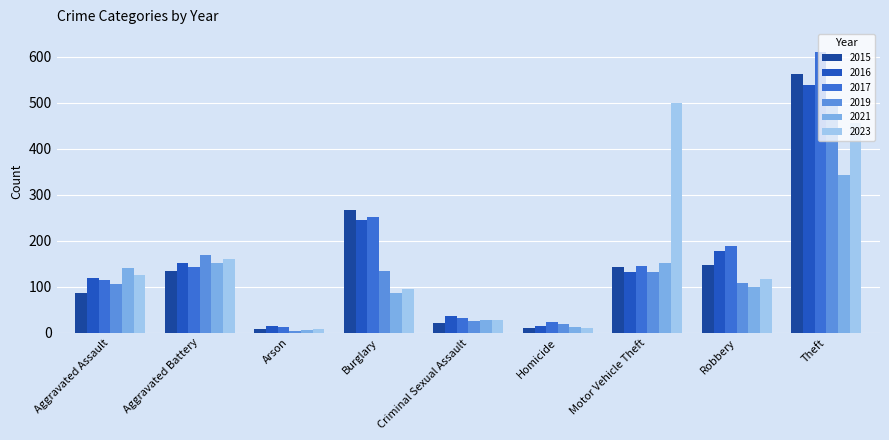

What is the greatest value displayed?

611